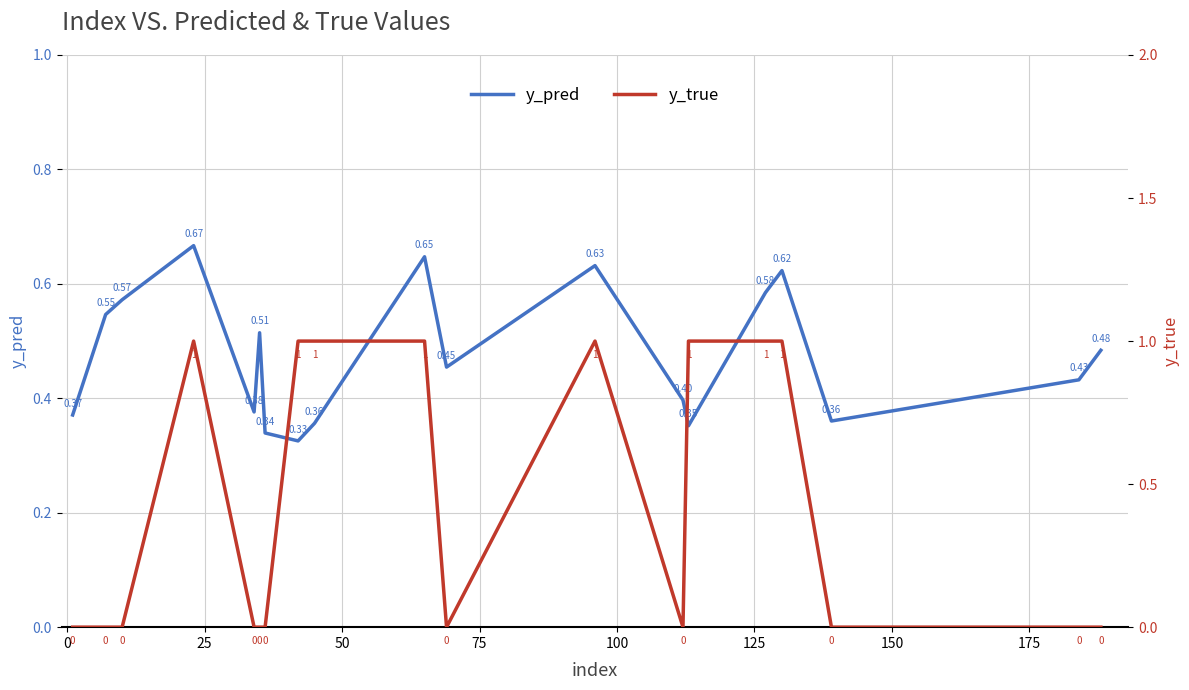

Reading right to left, extract all data points from this chart.

y_pred: 0.5	0.4	0.4	0.6	0.6	0.4	0.4	0.6	0.5	0.6	0.4	0.3	0.3	0.5	0.4	0.7	0.6	0.5	0.4
y_true: 0.0	0.0	0.0	1.0	1.0	1.0	0.0	1.0	0.0	1.0	1.0	1.0	0.0	0.0	0.0	1.0	0.0	0.0	0.0